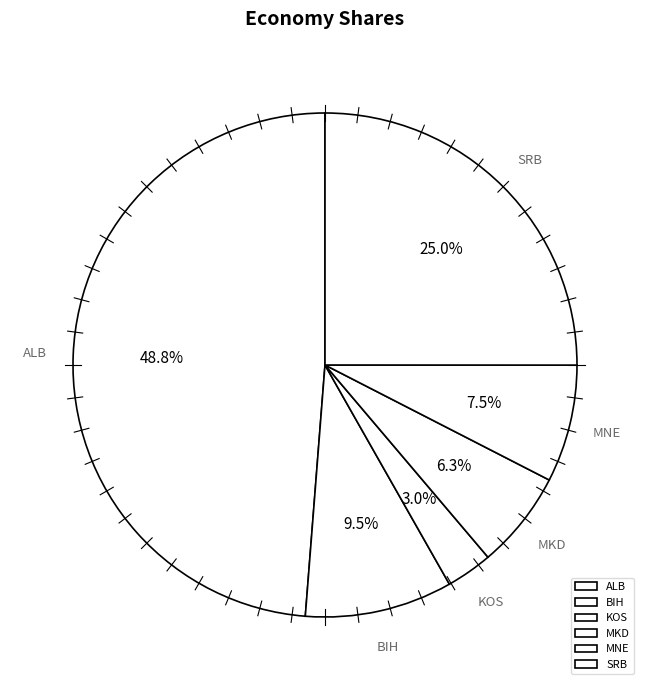

Rank the categories by value from lowest to highest.

KOS, MKD, MNE, BIH, SRB, ALB